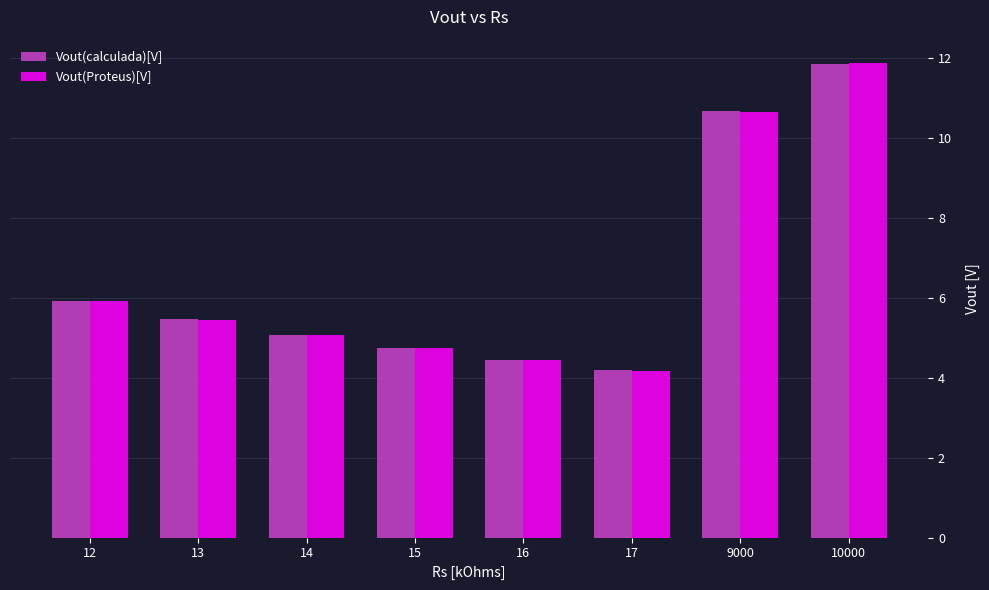

How many series are shown in this chart?

2